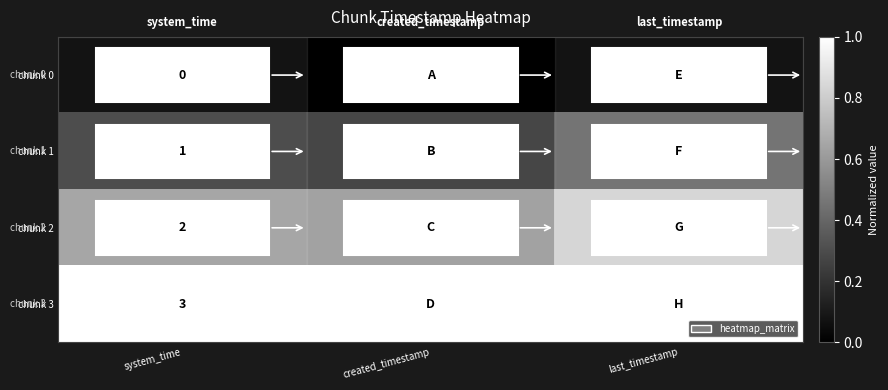

At how many categories does at least one series exceed 0?

3